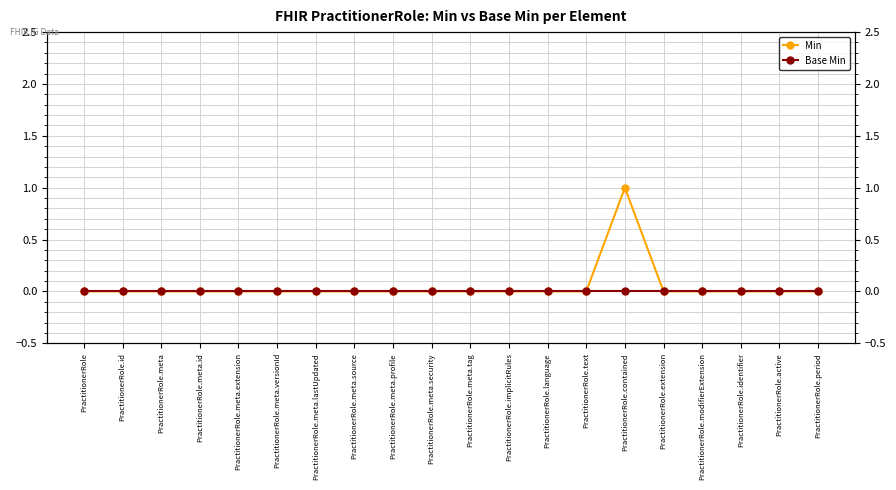

Reading right to left, what are all the values shown in this chart?

Min: PractitionerRole.period=0	PractitionerRole.active=0	PractitionerRole.identifier=0	PractitionerRole.modifierExtension=0	PractitionerRole.extension=0	PractitionerRole.contained=1	PractitionerRole.text=0	PractitionerRole.language=0	PractitionerRole.implicitRules=0	PractitionerRole.meta.tag=0	PractitionerRole.meta.security=0	PractitionerRole.meta.profile=0	PractitionerRole.meta.source=0	PractitionerRole.meta.lastUpdated=0	PractitionerRole.meta.versionId=0	PractitionerRole.meta.extension=0	PractitionerRole.meta.id=0	PractitionerRole.meta=0	PractitionerRole.id=0	PractitionerRole=0
Base Min: PractitionerRole.period=0	PractitionerRole.active=0	PractitionerRole.identifier=0	PractitionerRole.modifierExtension=0	PractitionerRole.extension=0	PractitionerRole.contained=0	PractitionerRole.text=0	PractitionerRole.language=0	PractitionerRole.implicitRules=0	PractitionerRole.meta.tag=0	PractitionerRole.meta.security=0	PractitionerRole.meta.profile=0	PractitionerRole.meta.source=0	PractitionerRole.meta.lastUpdated=0	PractitionerRole.meta.versionId=0	PractitionerRole.meta.extension=0	PractitionerRole.meta.id=0	PractitionerRole.meta=0	PractitionerRole.id=0	PractitionerRole=0